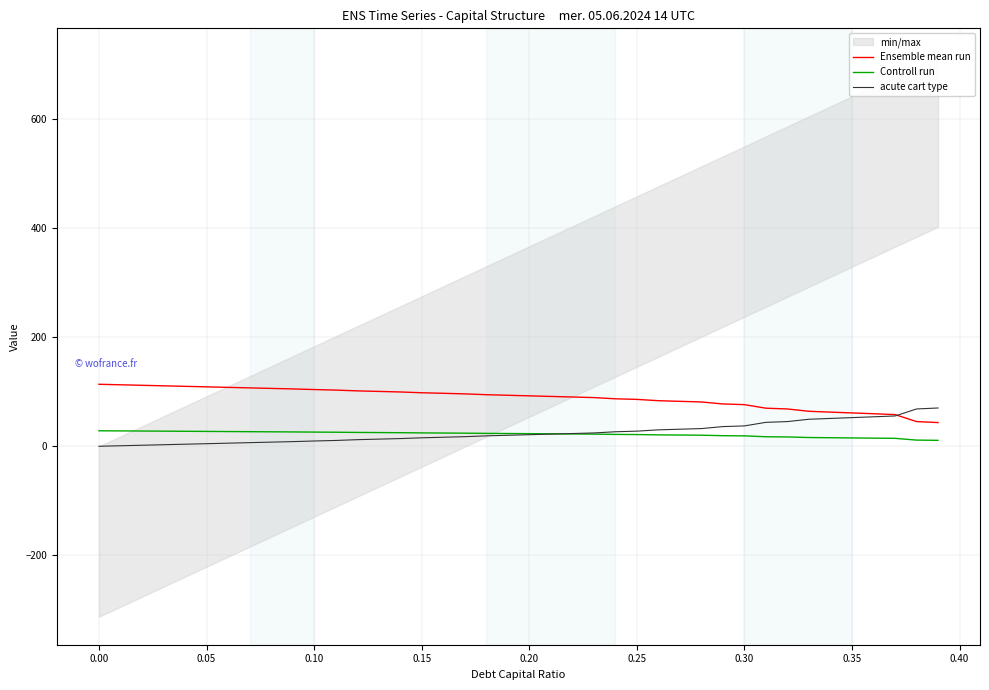

Rank the series by their maximum value, from lowest to highest.

Controll run, acute cart type, Ensemble mean run